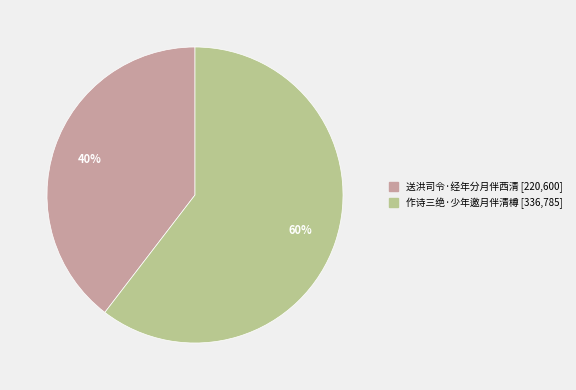

Is the sum of 送洪司令·经年分月伴西清 and 作诗三绝·少年邀月伴清樽 greater than half?

Yes